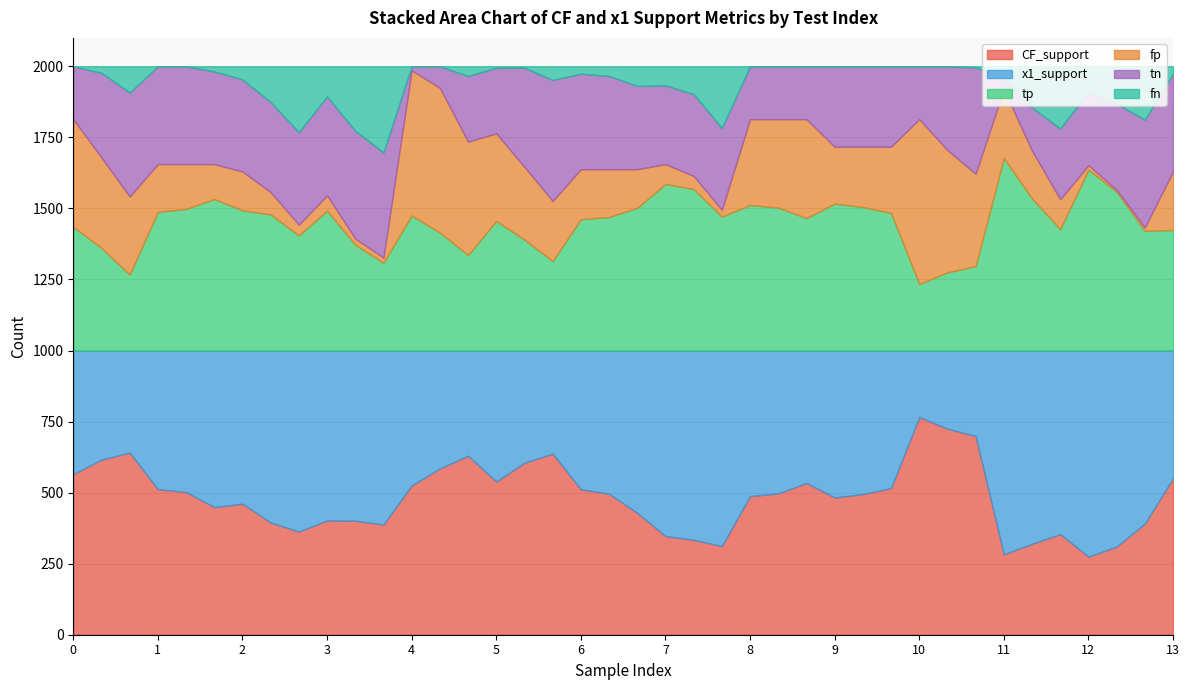

True or false: tp and x1_support cross at least once.

False